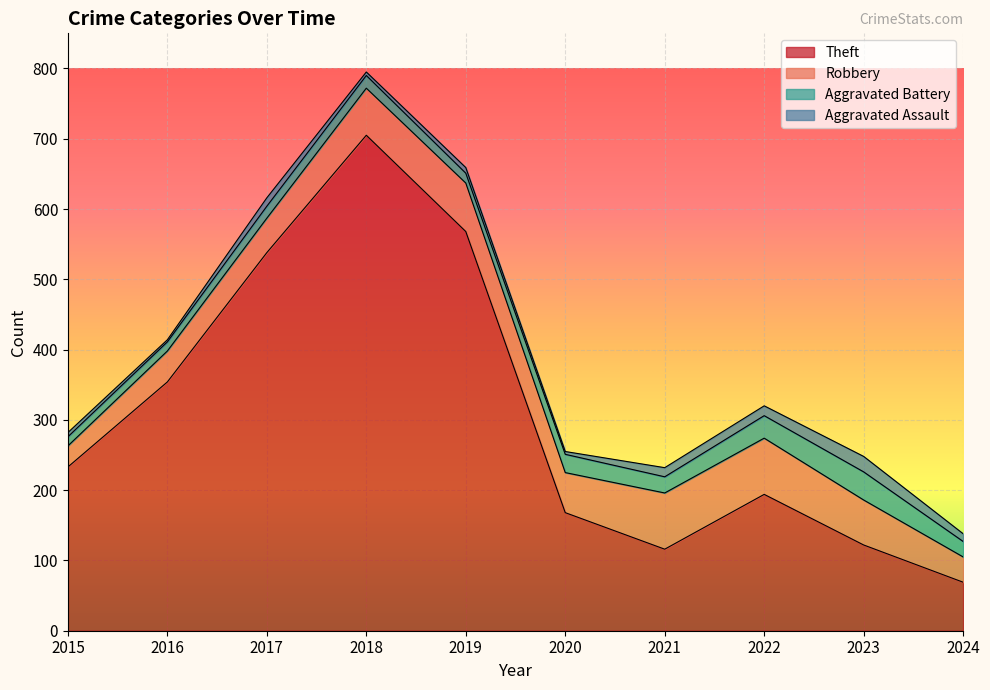

How many lines are shown in the chart?

4